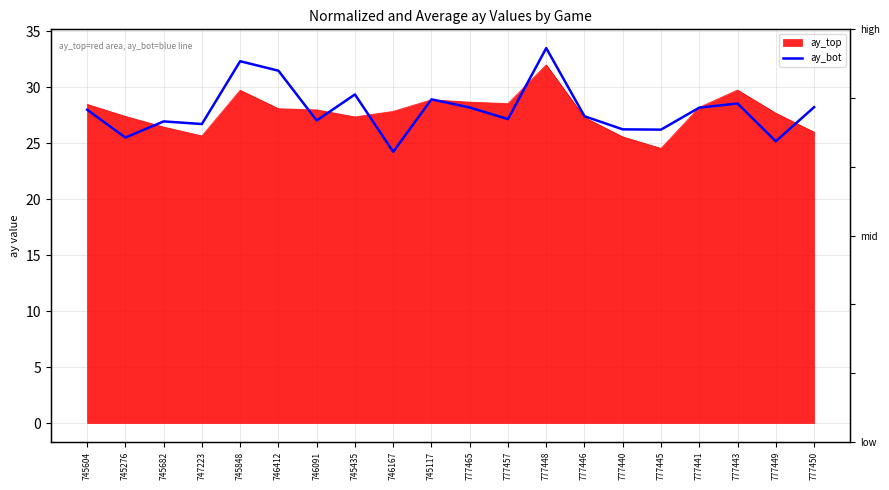

What position from the right is 745848?

16